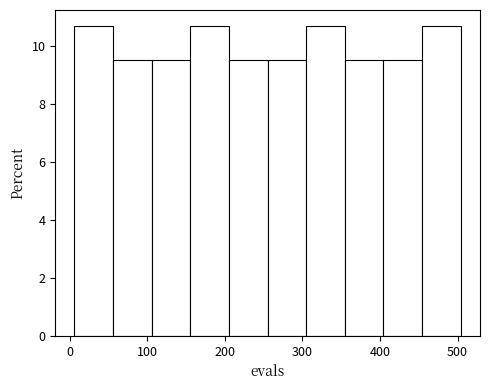

Reading left to right, list every bar in this chart as the range it spans on the x-axis followed by its height. Neither the bar edges nor the heights are printed on the chart, so give them approximately, as read against the axes.

10 to 60: 10.8
60 to 110: 9.6
110 to 160: 9.6
160 to 210: 10.8
210 to 260: 9.6
260 to 300: 9.6
300 to 350: 10.8
350 to 400: 9.6
400 to 450: 9.6
450 to 500: 10.8